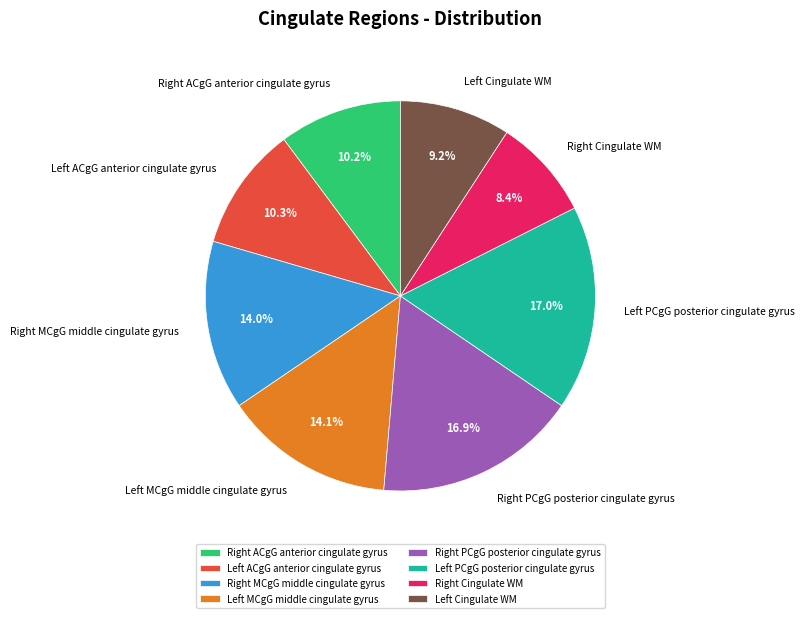

Which slice is the smallest?

Right Cingulate WM